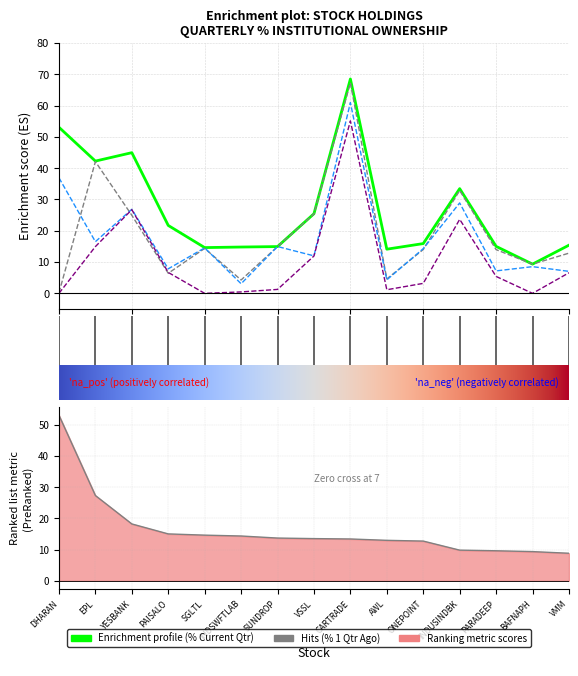

Which category has the lowest value across all series?

DHARAN